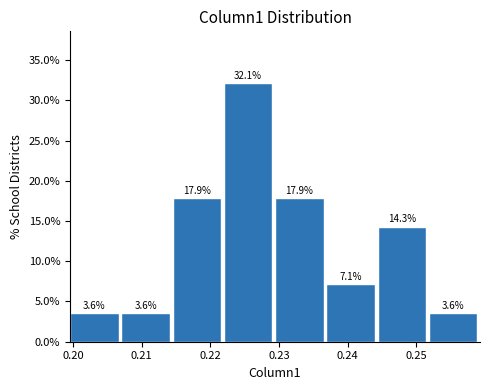

Reading left to right, list every bar in this chart as the range it spans on the x-axis followed by its height. The bar edges are not printed on the chart, so give them approximately, as read against the axis.

0.200 to 0.207: 3.6
0.207 to 0.215: 3.6
0.215 to 0.222: 17.9
0.222 to 0.229: 32.1
0.229 to 0.237: 17.9
0.237 to 0.244: 7.1
0.244 to 0.252: 14.3
0.252 to 0.259: 3.6